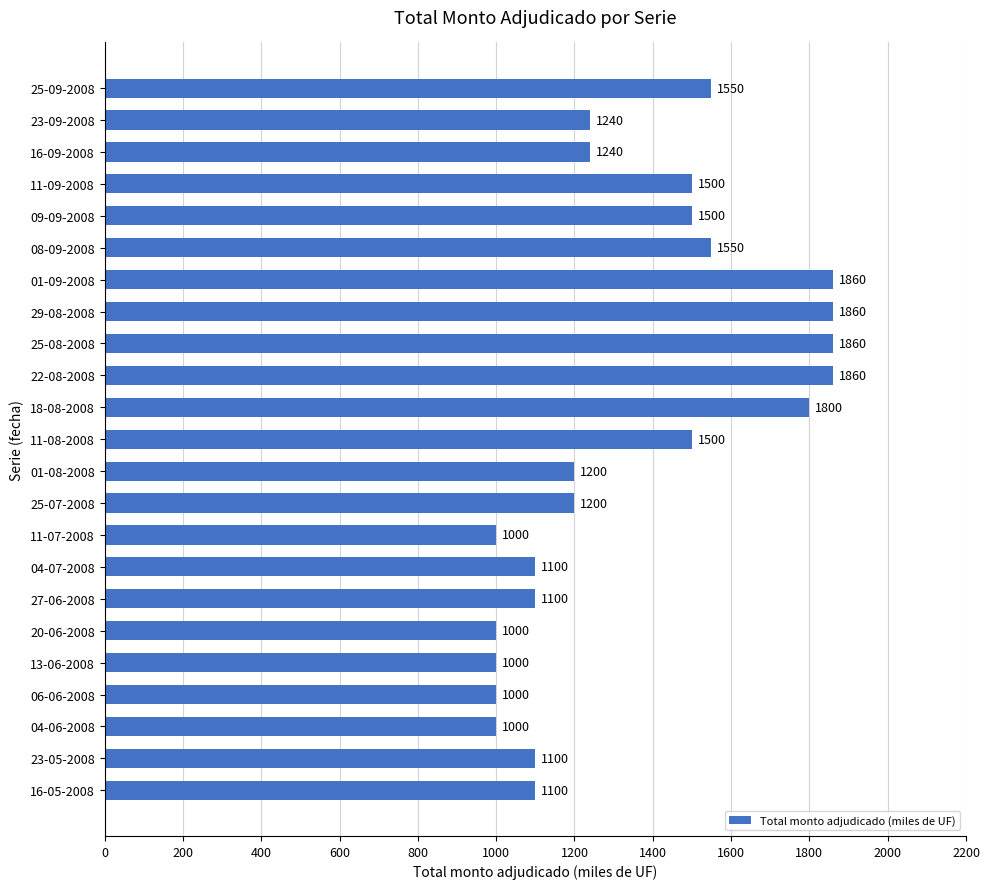

The value at 20-06-2008 is 1749. True or false?

False